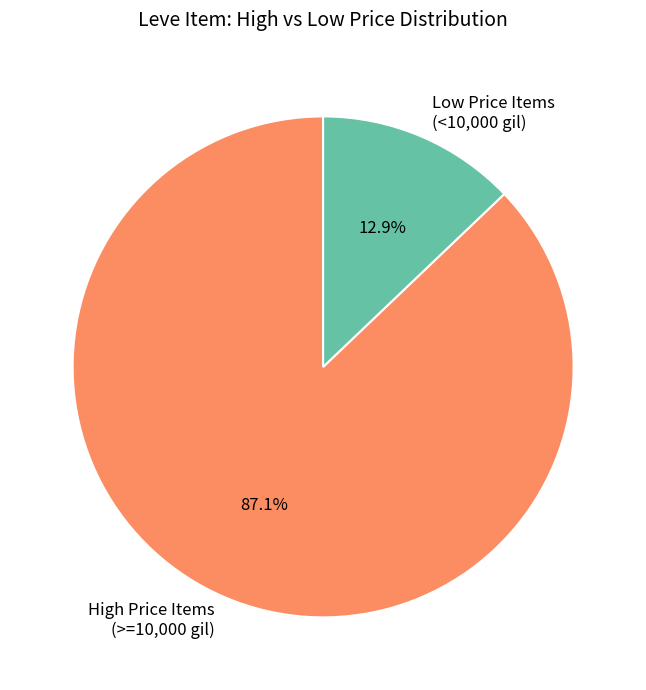

What percentage is NOT represented by High Price Items (>=10,000 gil)?

12.9%